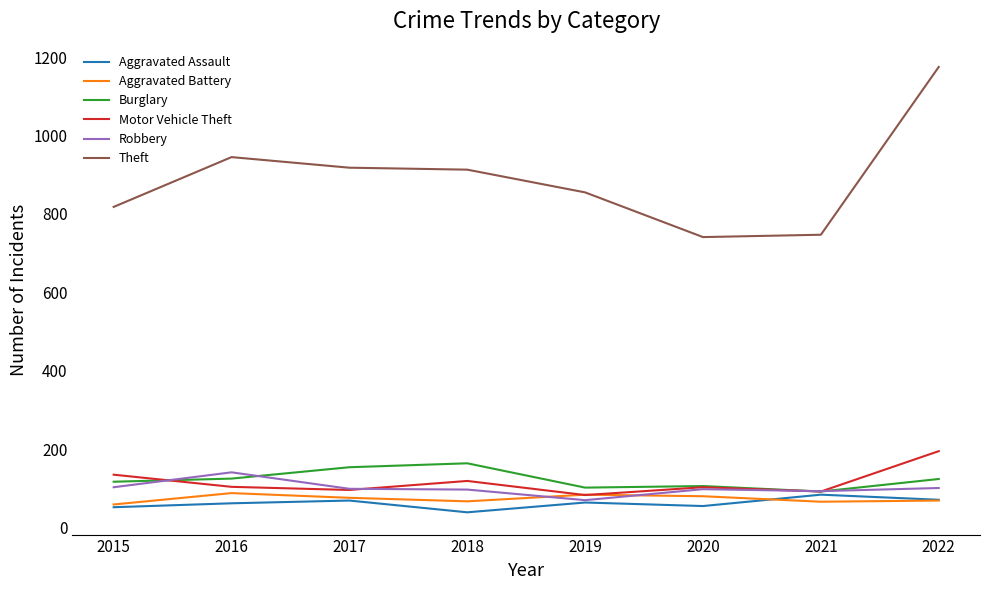

What are all the series names shown in the legend?

Aggravated Assault, Aggravated Battery, Burglary, Motor Vehicle Theft, Robbery, Theft